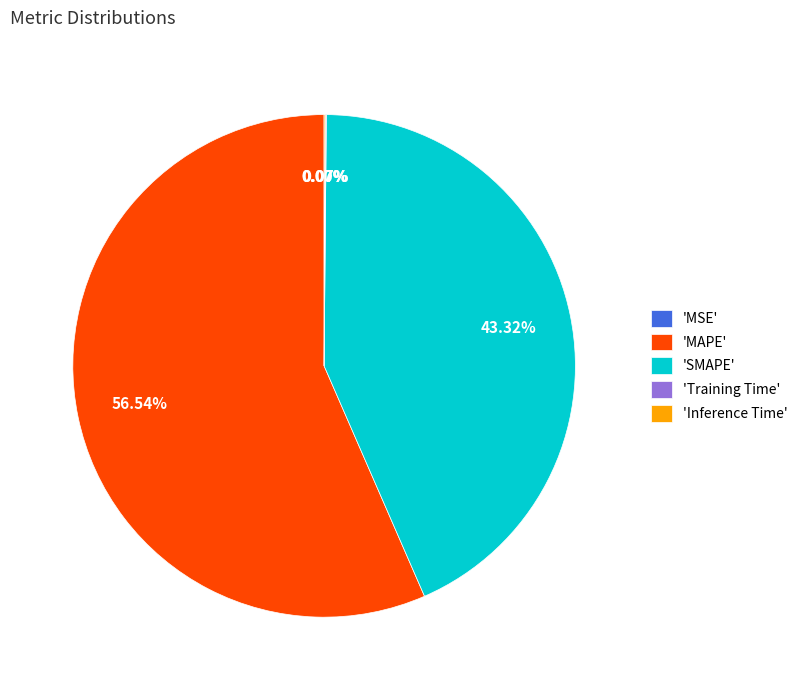

Does any single category account for the majority?

Yes